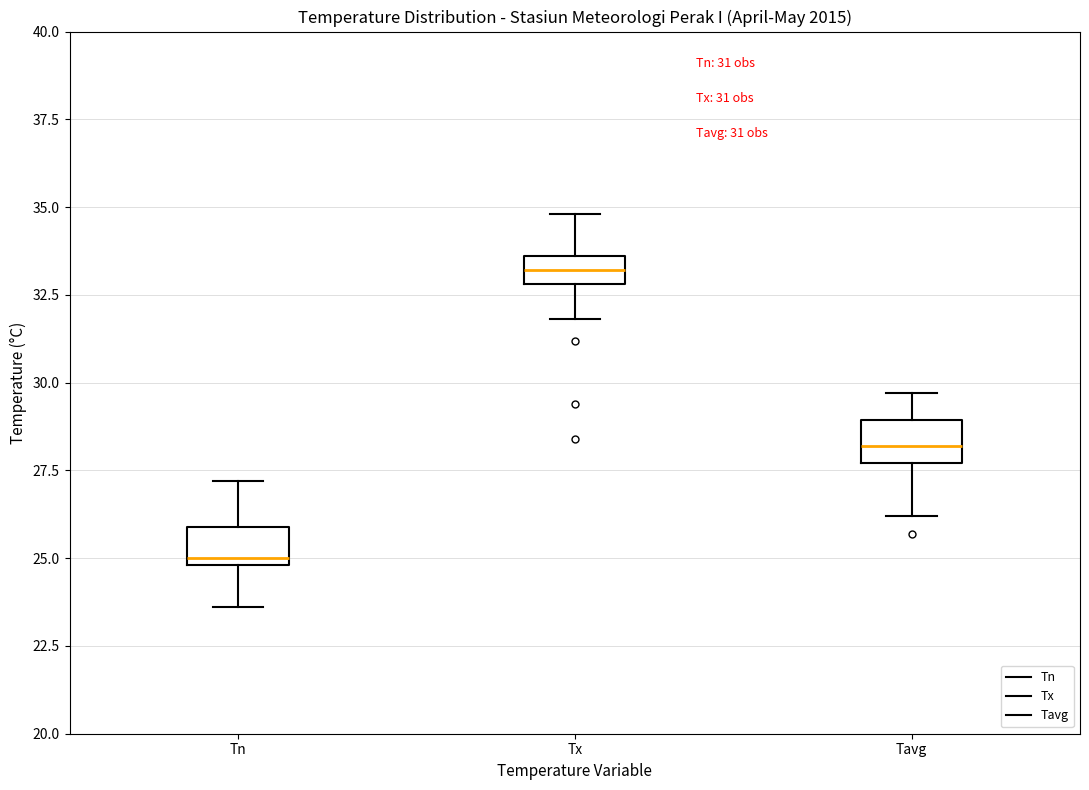

Which box's median line is the highest?

Tx